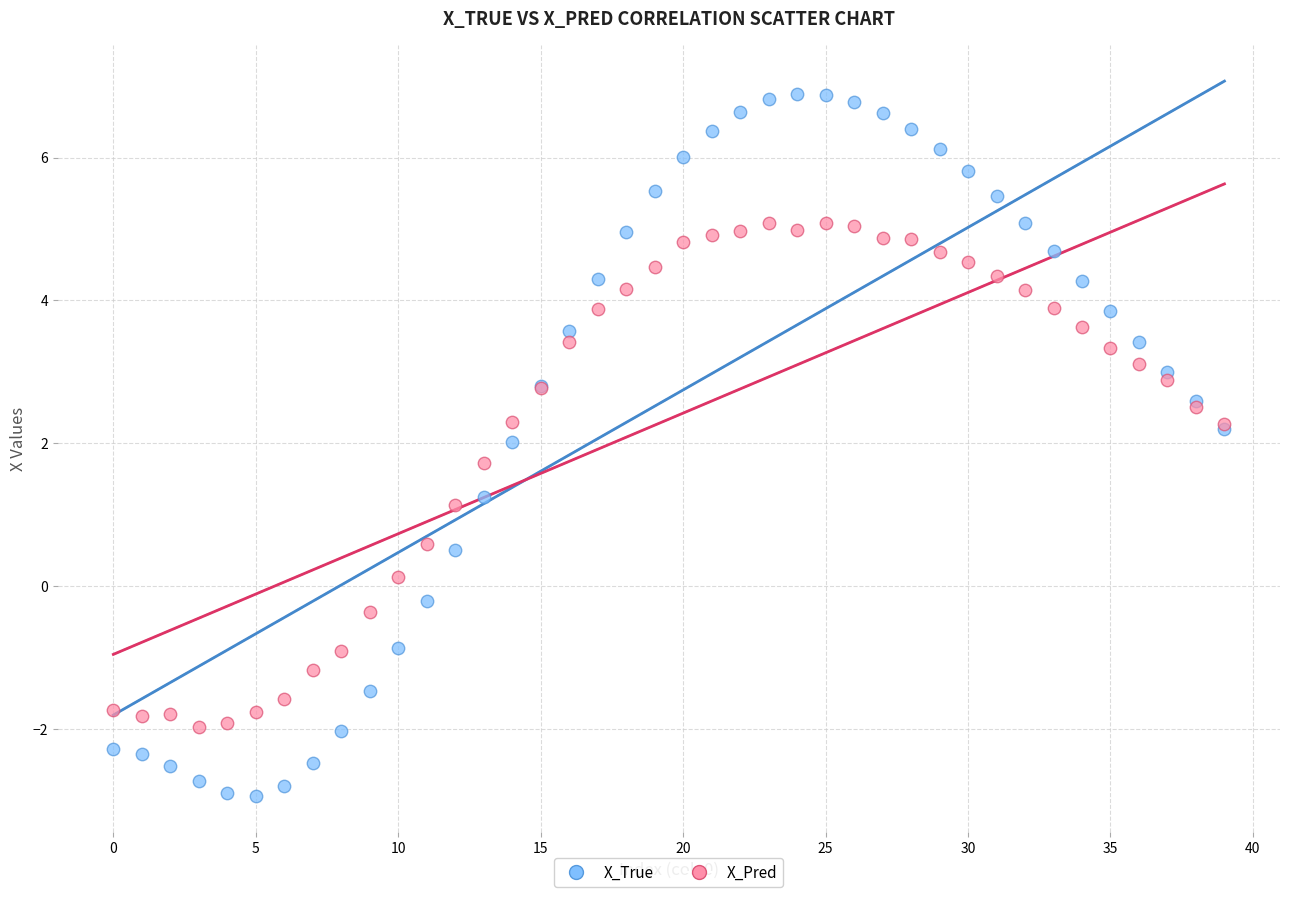

In the X_Pred series, what Y value is closest to 1?

1.1